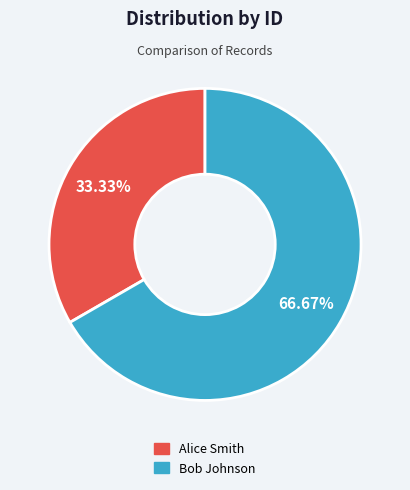

Does Bob Johnson represent more than half of the total?

Yes